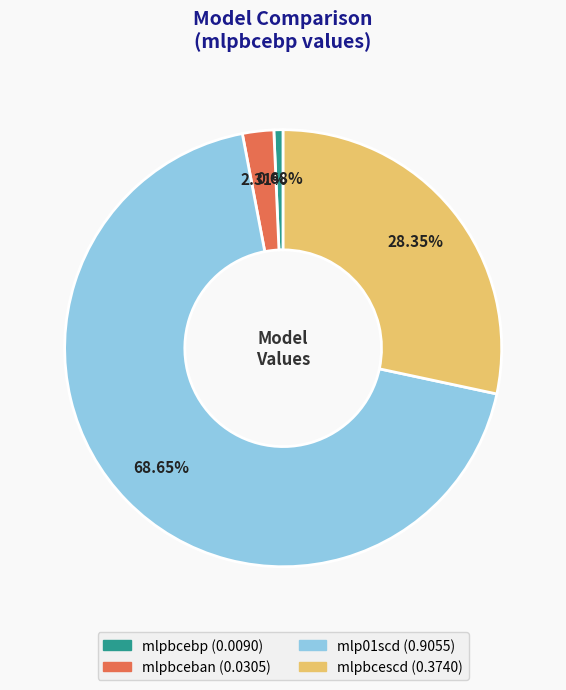

To the nearest percent, what is the combined percentage of mlpbcescd and mlpbceban?

31%